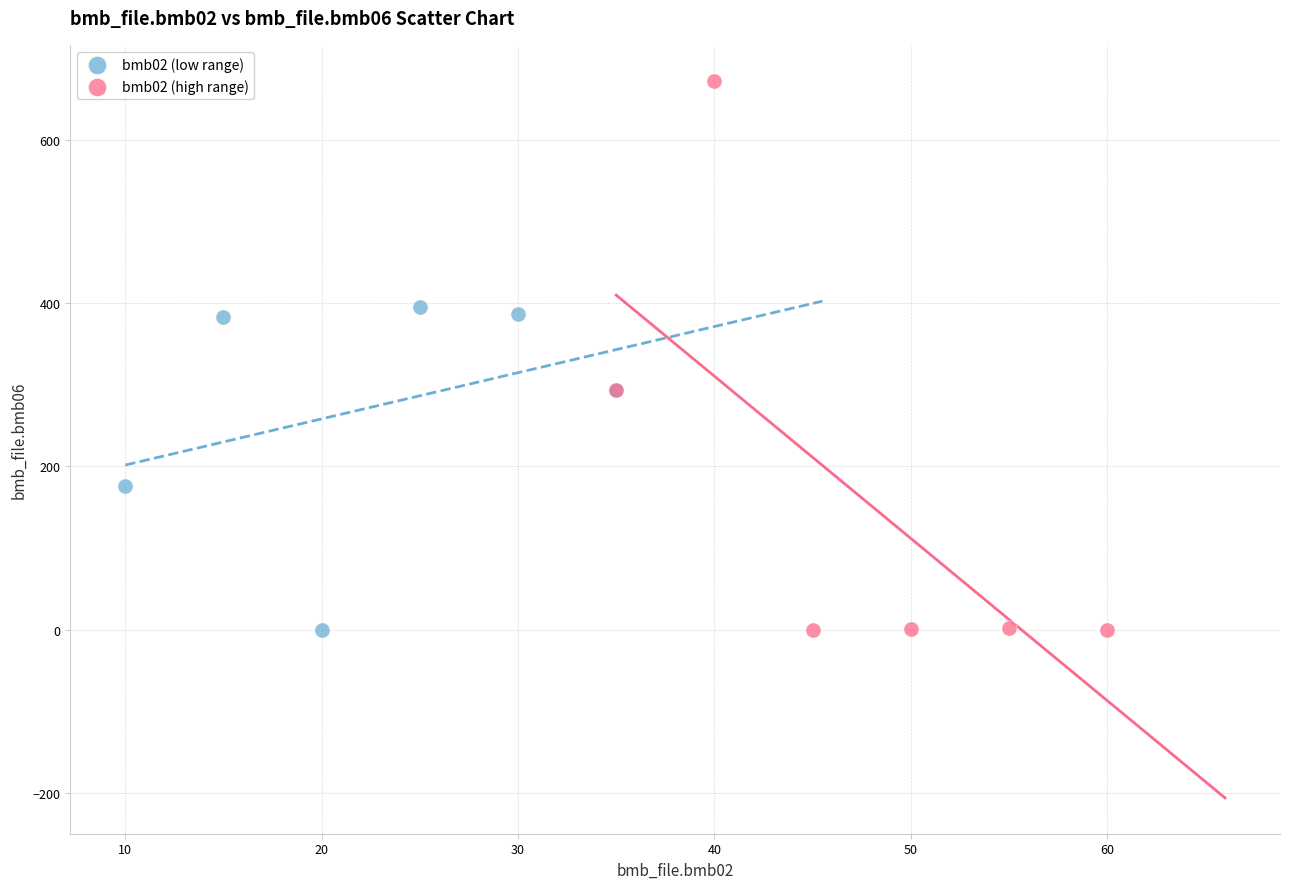

Which series contains the highest Y value?

bmb02 (high range)